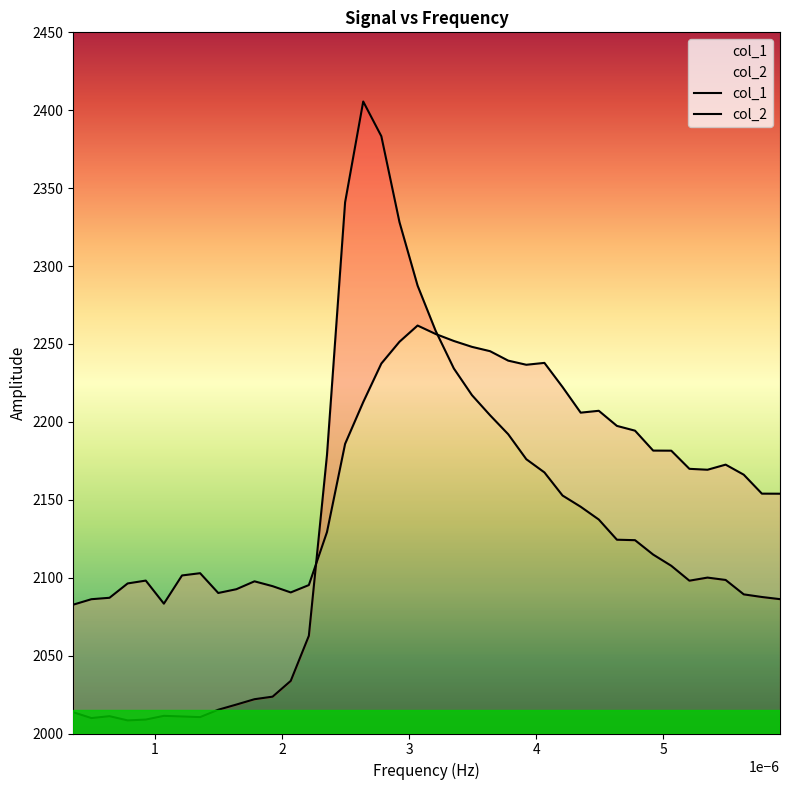

After their last crossing, which series has the higher values: col_2 or col_1?

col_2